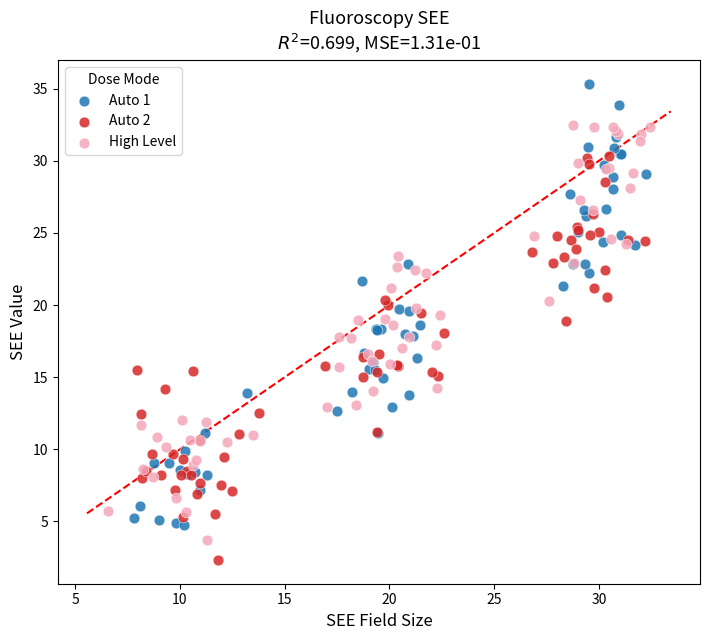

Which series contains the highest Y value?

Auto 1